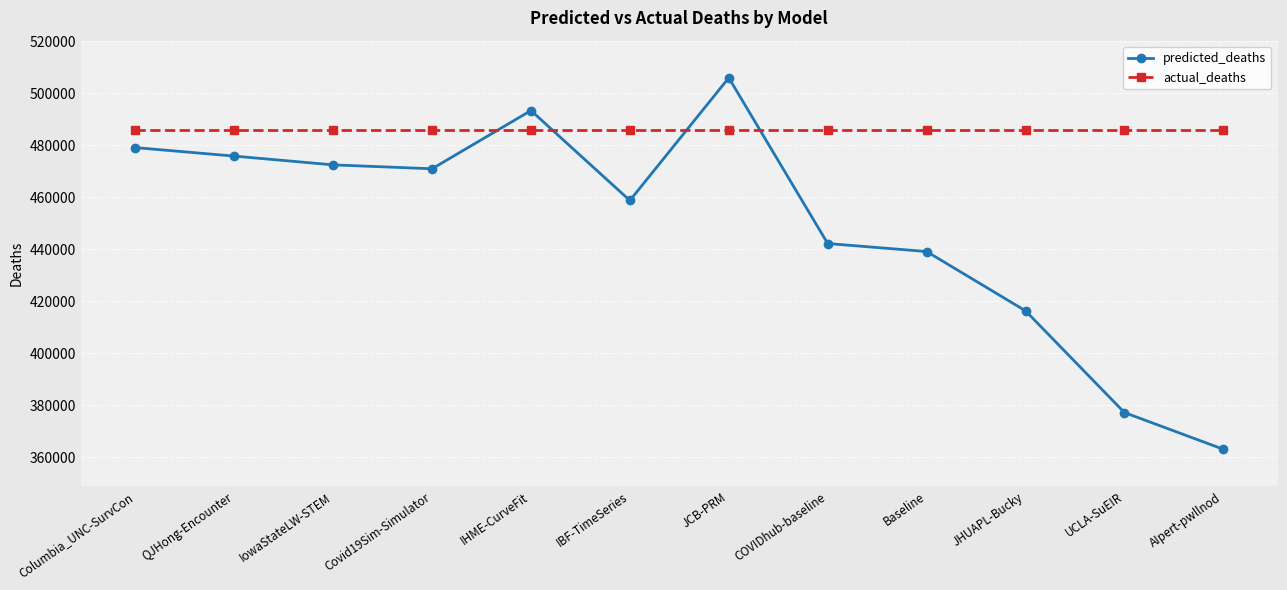

Between which two adjacent categories do predicted_deaths and actual_deaths first intersect?

Covid19Sim-Simulator and IHME-CurveFit